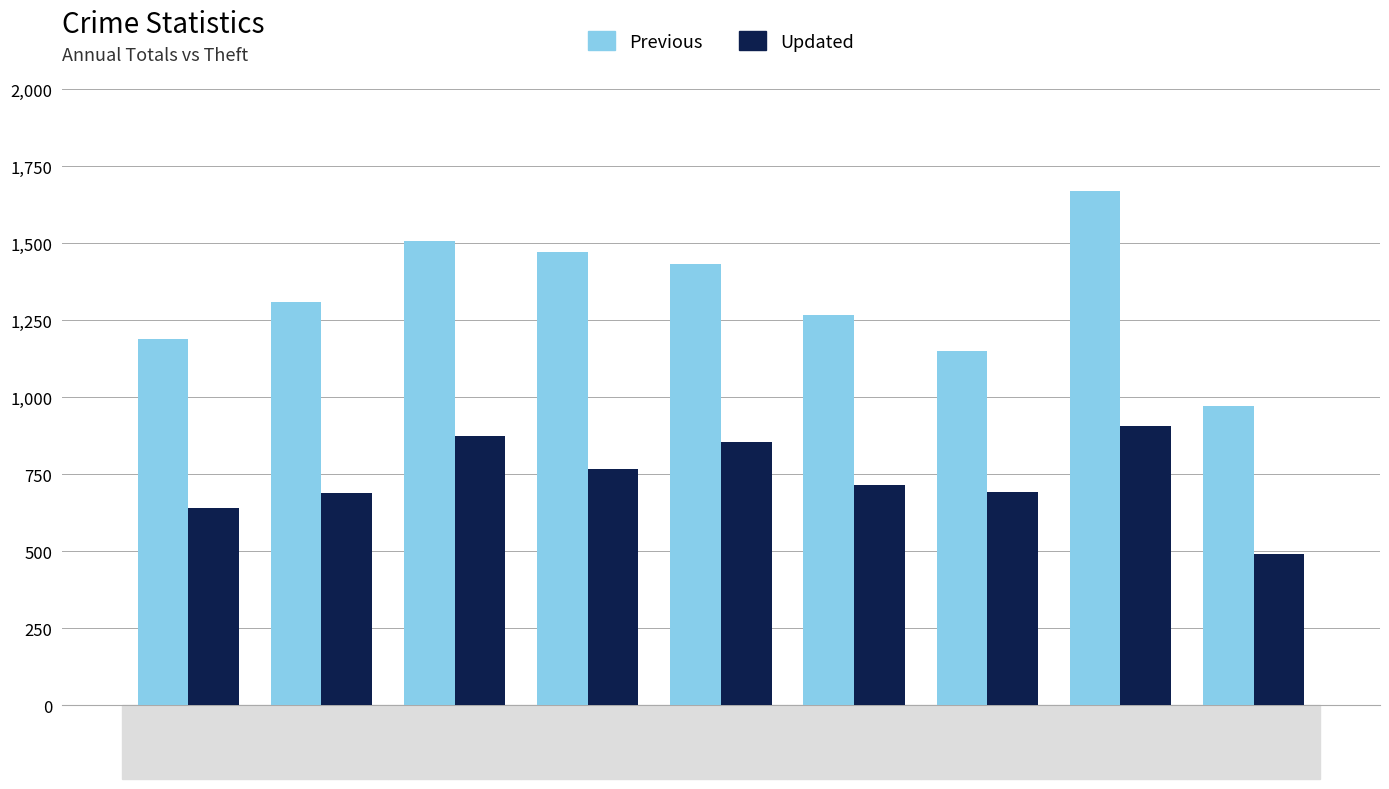

What is the value of the Previous bar at the 9th from the left?

972